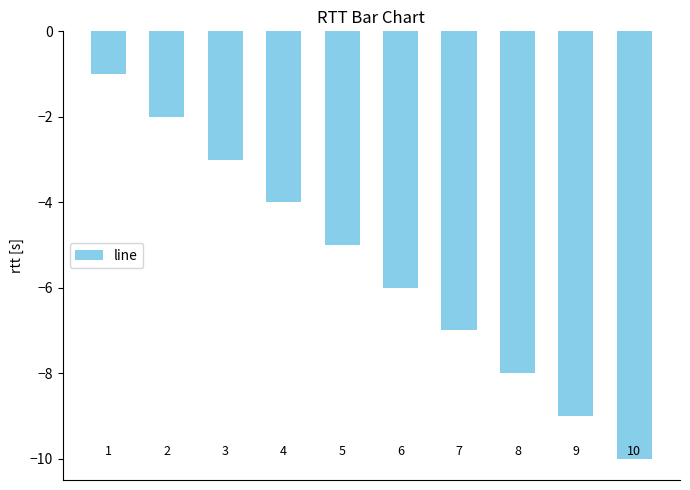

What is the minimum value shown in the chart?

-10